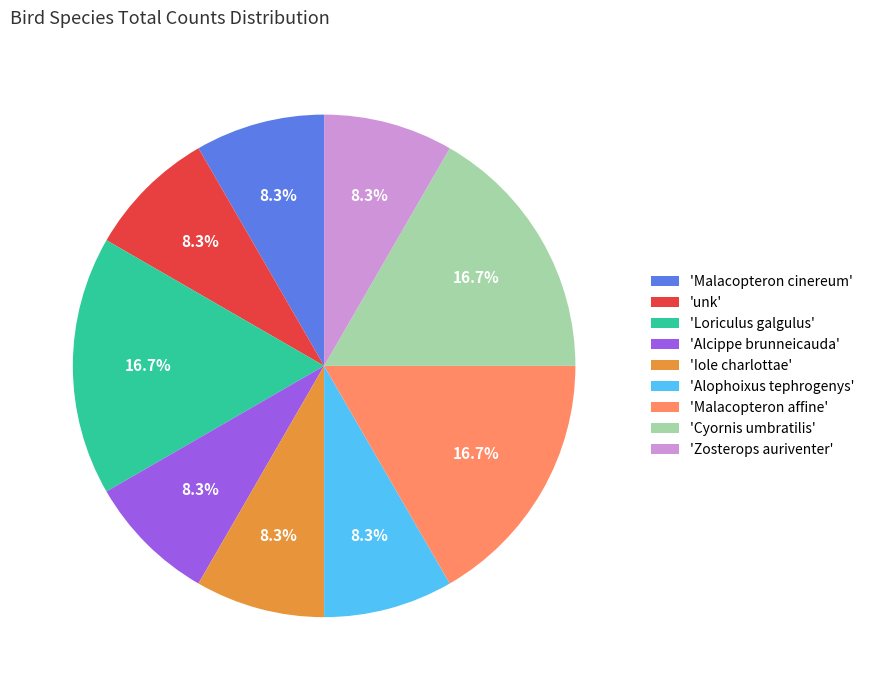

Which has a higher value, 'Malacopteron cinereum' or 'Loriculus galgulus'?

'Loriculus galgulus'